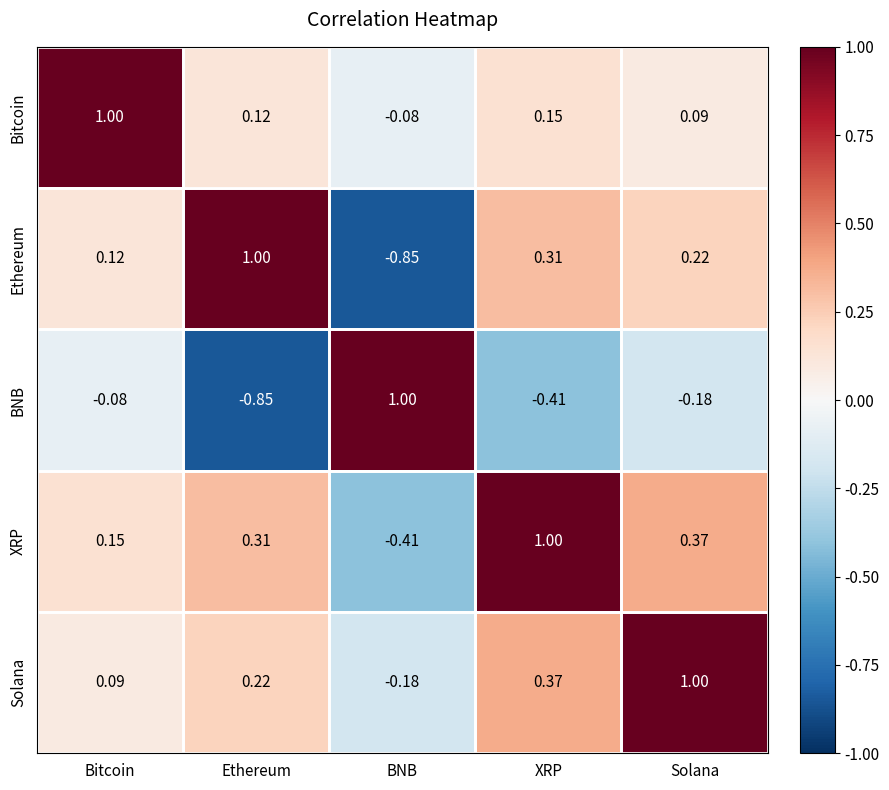

Where does the XRP series first go above 0?

Bitcoin